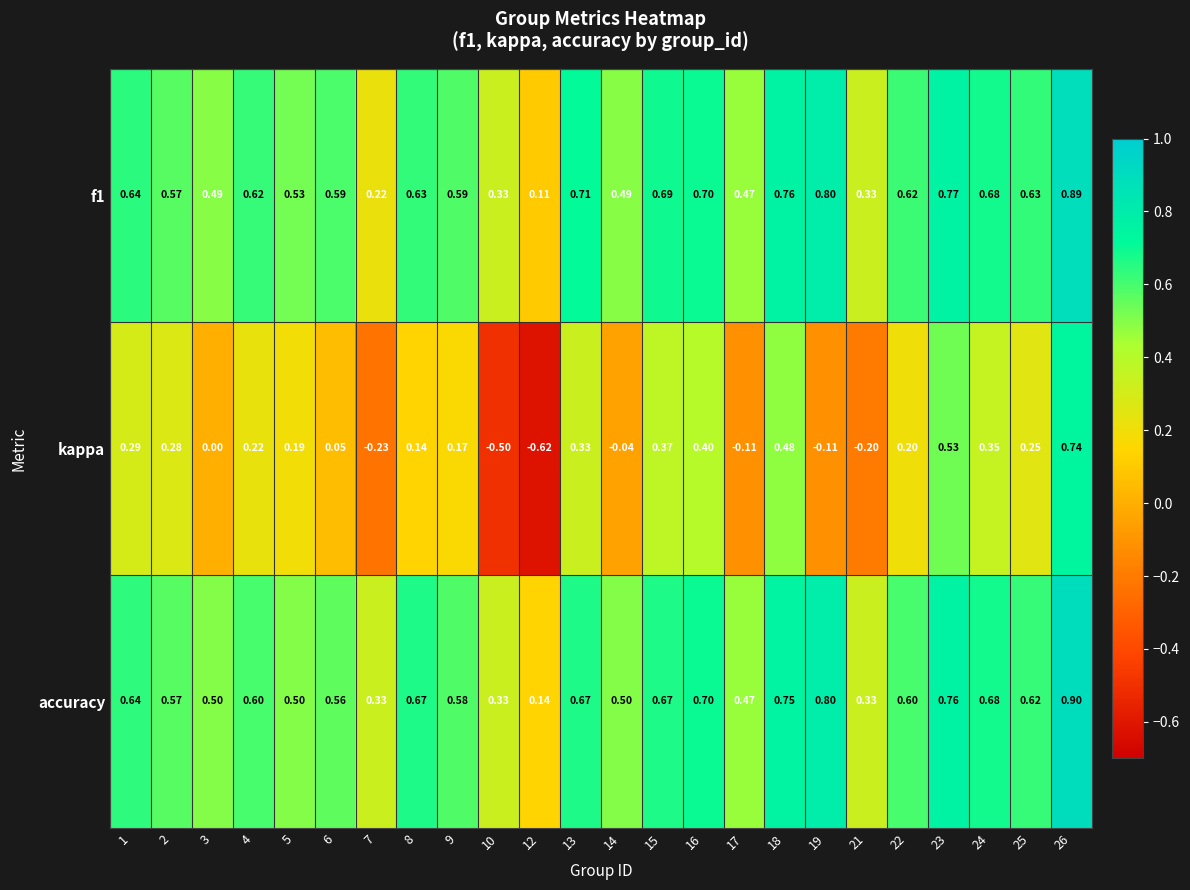

Count the number of categories in the chart.

24